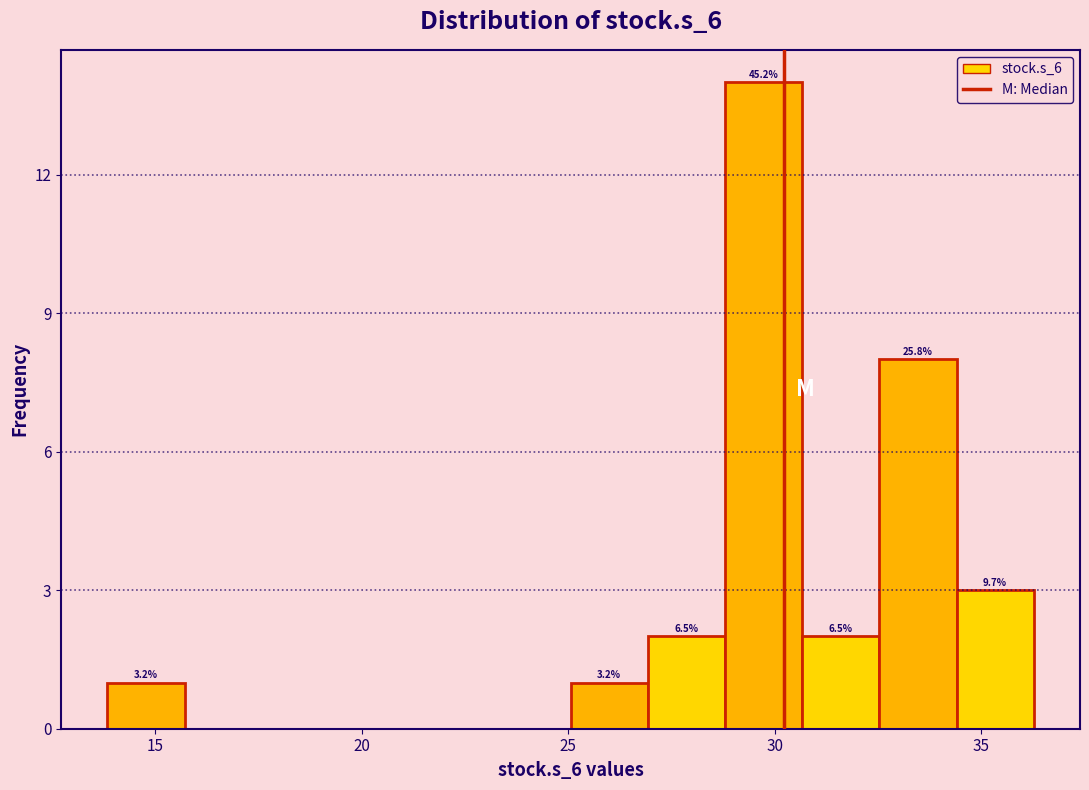

Around what value on the x-axis is the tallest bar? Give the approximate position of its centre, as read against the axis.

29.5